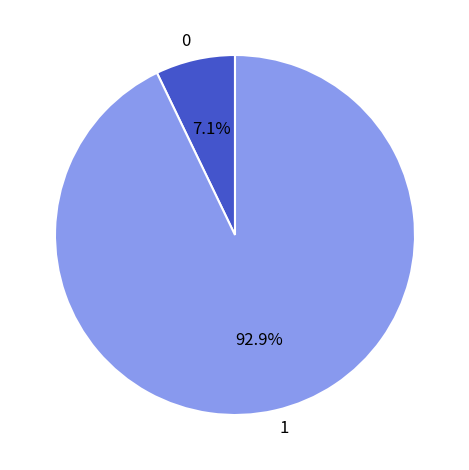

How many slices are in this pie chart?

2